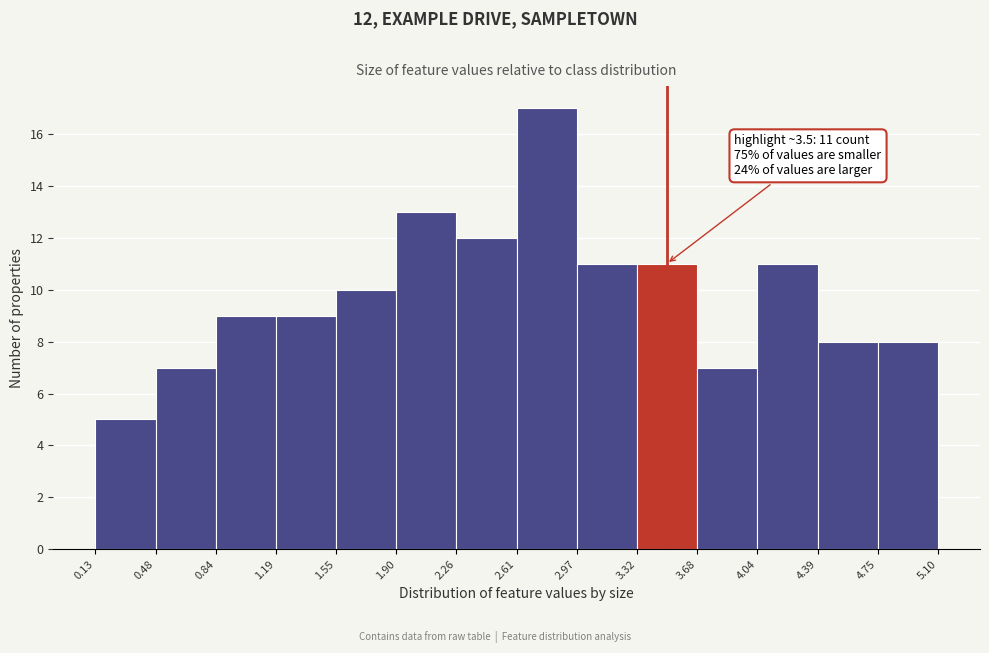

Which range on the x-axis has the tallest bar?

2.61 to 2.97